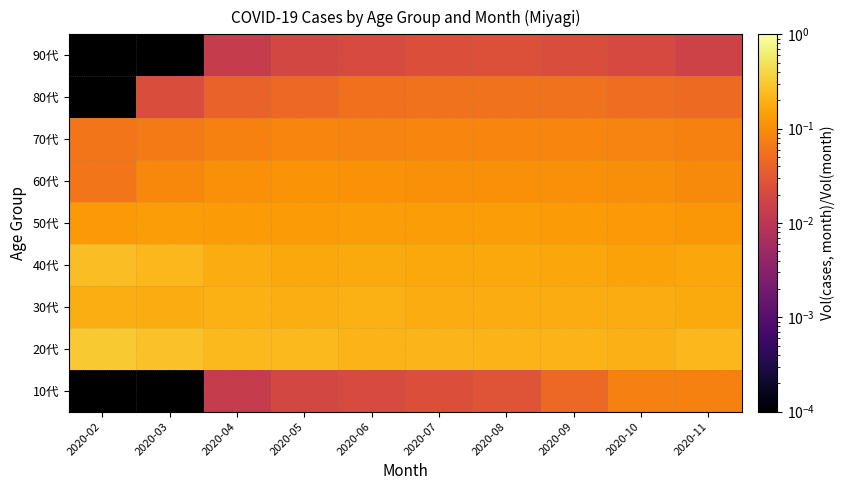

Reading left to right, extract all data points from this chart.

10代: 2020-02=0.0	2020-03=0.0	2020-04=0.0	2020-05=0.0	2020-06=0.0	2020-07=0.0	2020-08=0.0	2020-09=0.0	2020-10=0.1	2020-11=0.1
20代: 2020-02=0.3	2020-03=0.3	2020-04=0.2	2020-05=0.2	2020-06=0.2	2020-07=0.2	2020-08=0.2	2020-09=0.2	2020-10=0.2	2020-11=0.2
30代: 2020-02=0.2	2020-03=0.2	2020-04=0.2	2020-05=0.2	2020-06=0.2	2020-07=0.2	2020-08=0.2	2020-09=0.2	2020-10=0.2	2020-11=0.2
40代: 2020-02=0.2	2020-03=0.2	2020-04=0.2	2020-05=0.2	2020-06=0.2	2020-07=0.2	2020-08=0.2	2020-09=0.2	2020-10=0.2	2020-11=0.2
50代: 2020-02=0.1	2020-03=0.1	2020-04=0.1	2020-05=0.1	2020-06=0.1	2020-07=0.1	2020-08=0.1	2020-09=0.1	2020-10=0.1	2020-11=0.1
60代: 2020-02=0.1	2020-03=0.1	2020-04=0.1	2020-05=0.1	2020-06=0.1	2020-07=0.1	2020-08=0.1	2020-09=0.1	2020-10=0.1	2020-11=0.1
70代: 2020-02=0.1	2020-03=0.1	2020-04=0.1	2020-05=0.1	2020-06=0.1	2020-07=0.1	2020-08=0.1	2020-09=0.1	2020-10=0.1	2020-11=0.1
80代: 2020-02=0.0	2020-03=0.0	2020-04=0.0	2020-05=0.0	2020-06=0.1	2020-07=0.1	2020-08=0.1	2020-09=0.1	2020-10=0.1	2020-11=0.0
90代: 2020-02=0.0	2020-03=0.0	2020-04=0.0	2020-05=0.0	2020-06=0.0	2020-07=0.0	2020-08=0.0	2020-09=0.0	2020-10=0.0	2020-11=0.0